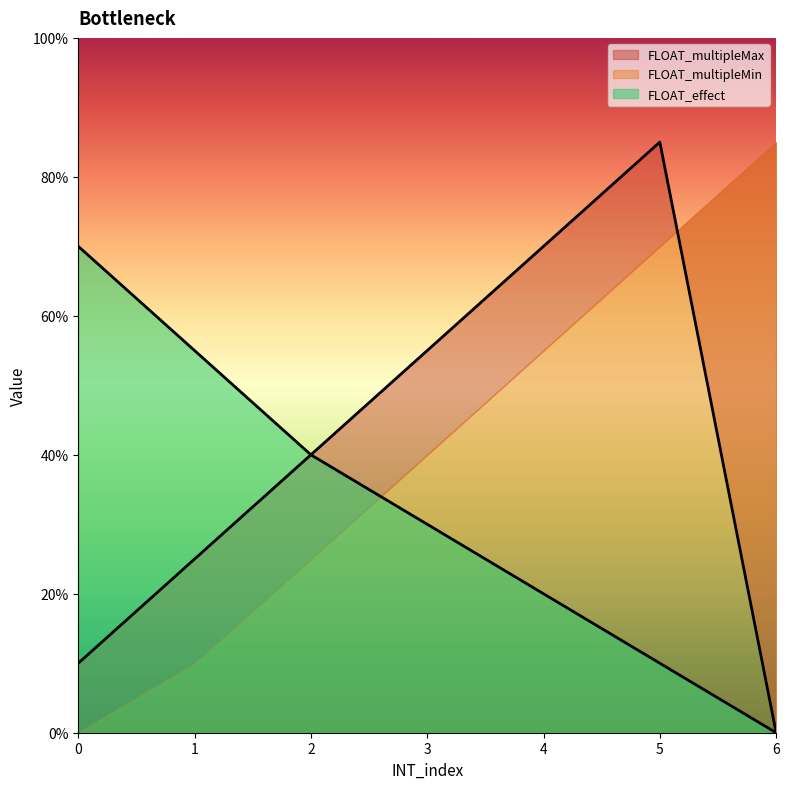

What is the highest value of the FLOAT_multipleMax series?

0.8